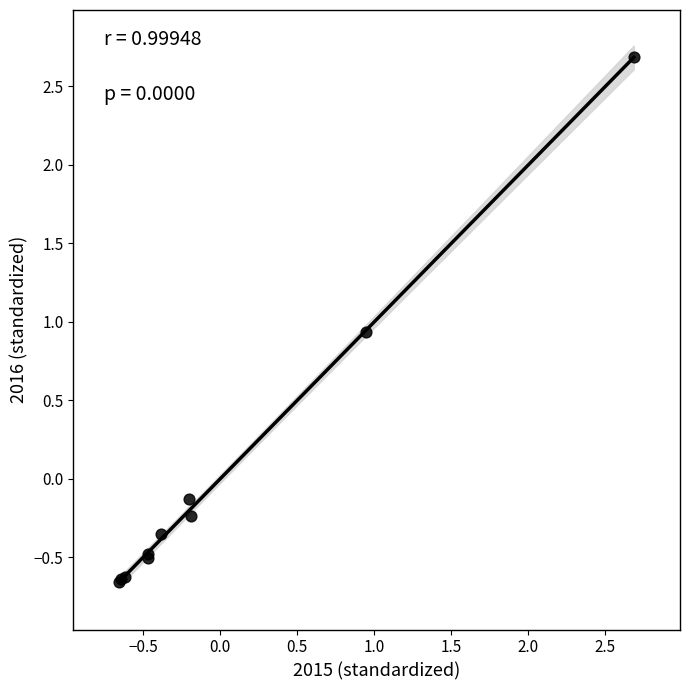

What Y value in the scatter plot is closest to 1?

0.9